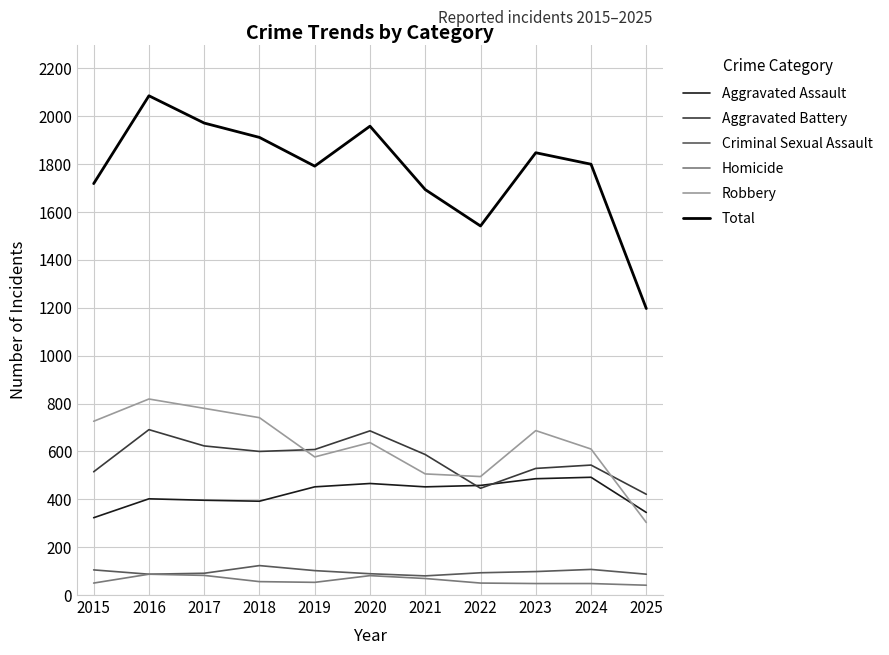

True or false: Aggravated Battery and Homicide cross at least once.

False